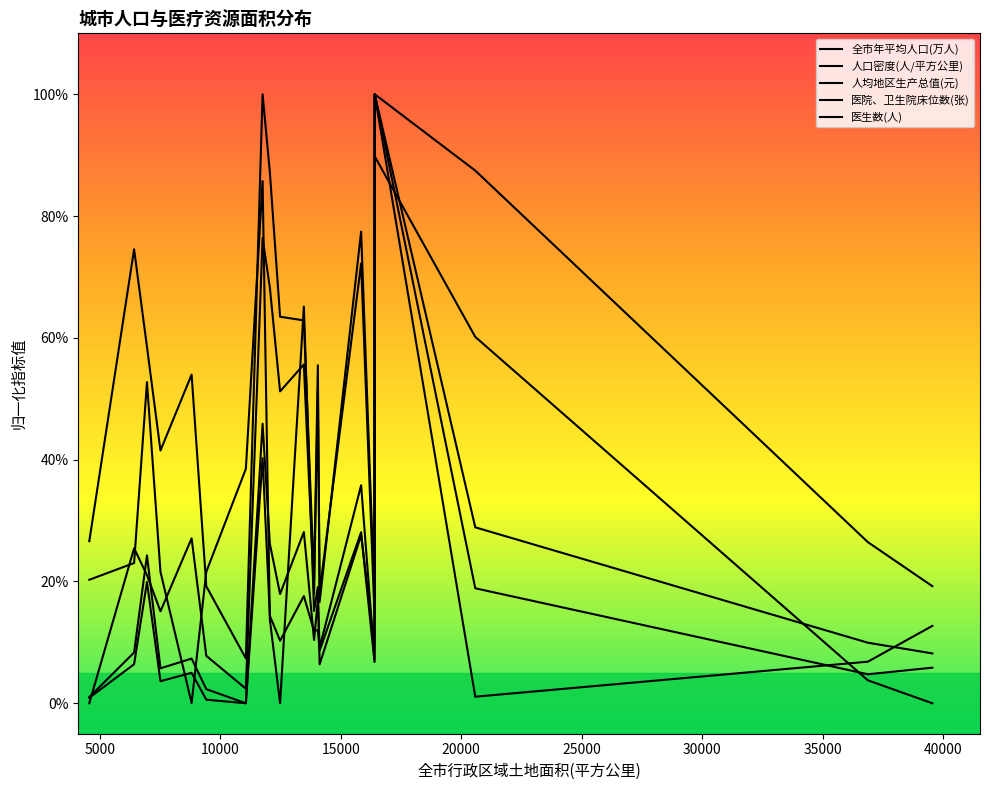

In 医院、卫生院床位数(张), how many points are lower than both neighbors (excluding endpoints)?

6